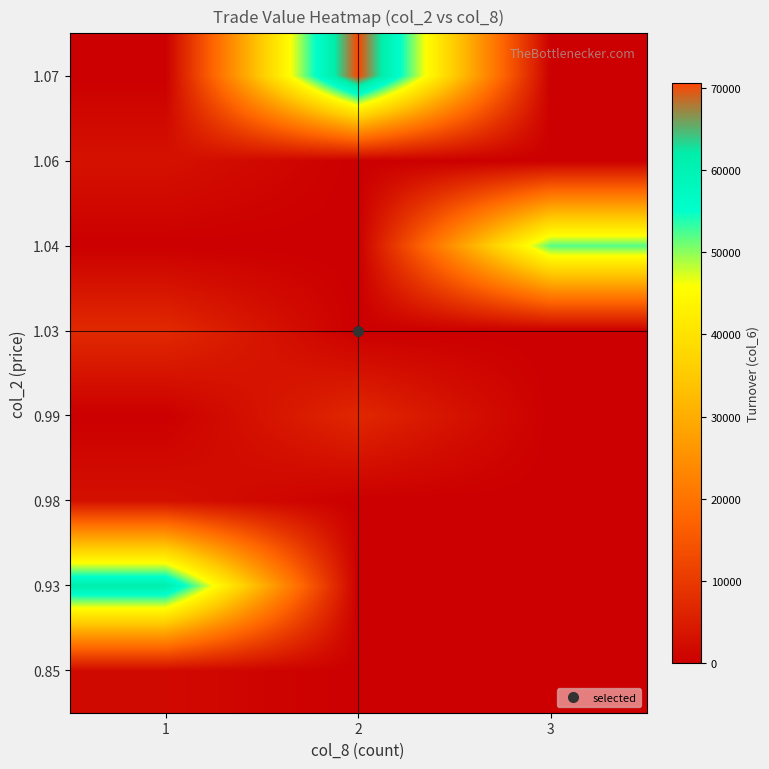

Which series has the largest total across all categories?

1.07